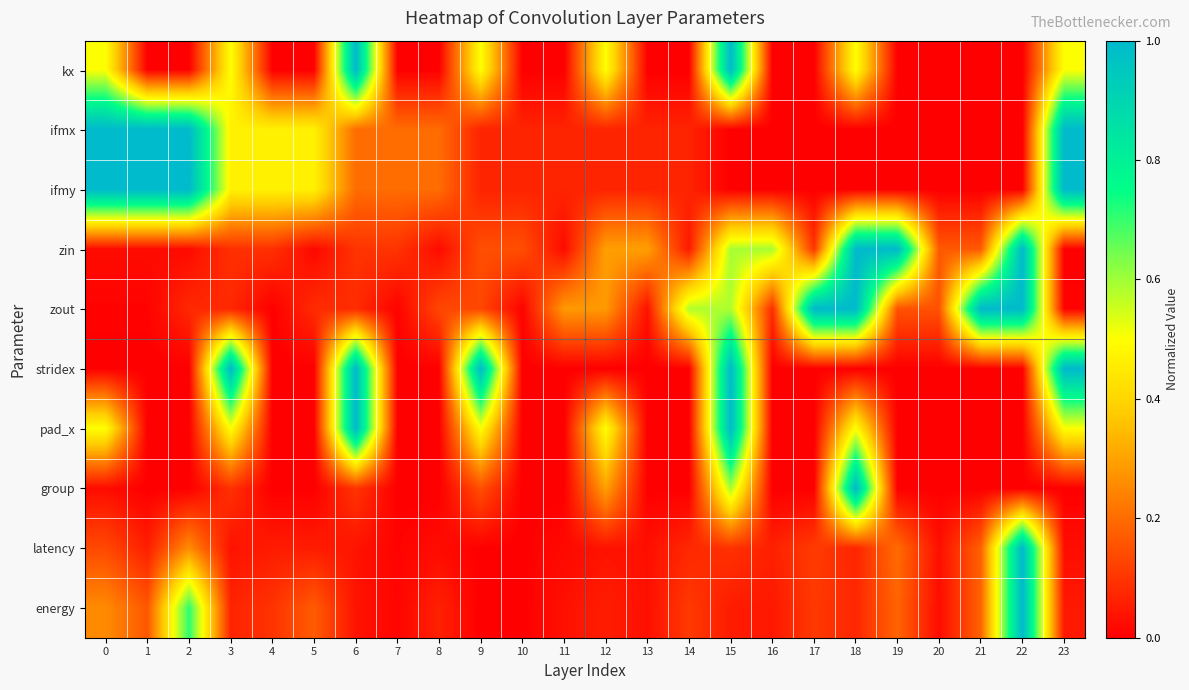

Which series has the largest total across all categories?

zout